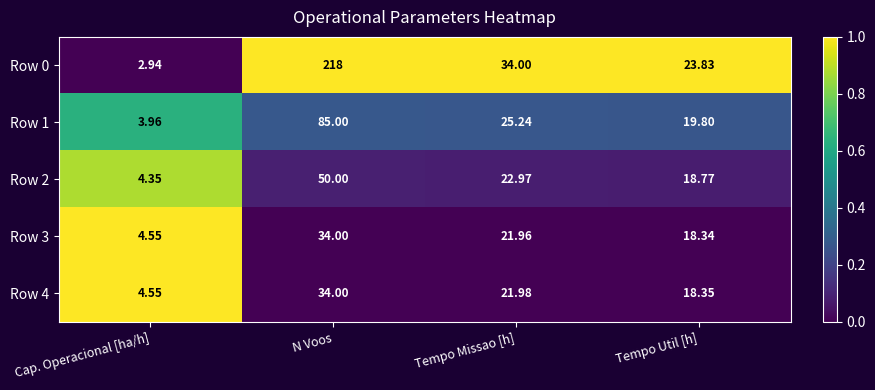

At which label does Row 4 reach its peak?

N Voos